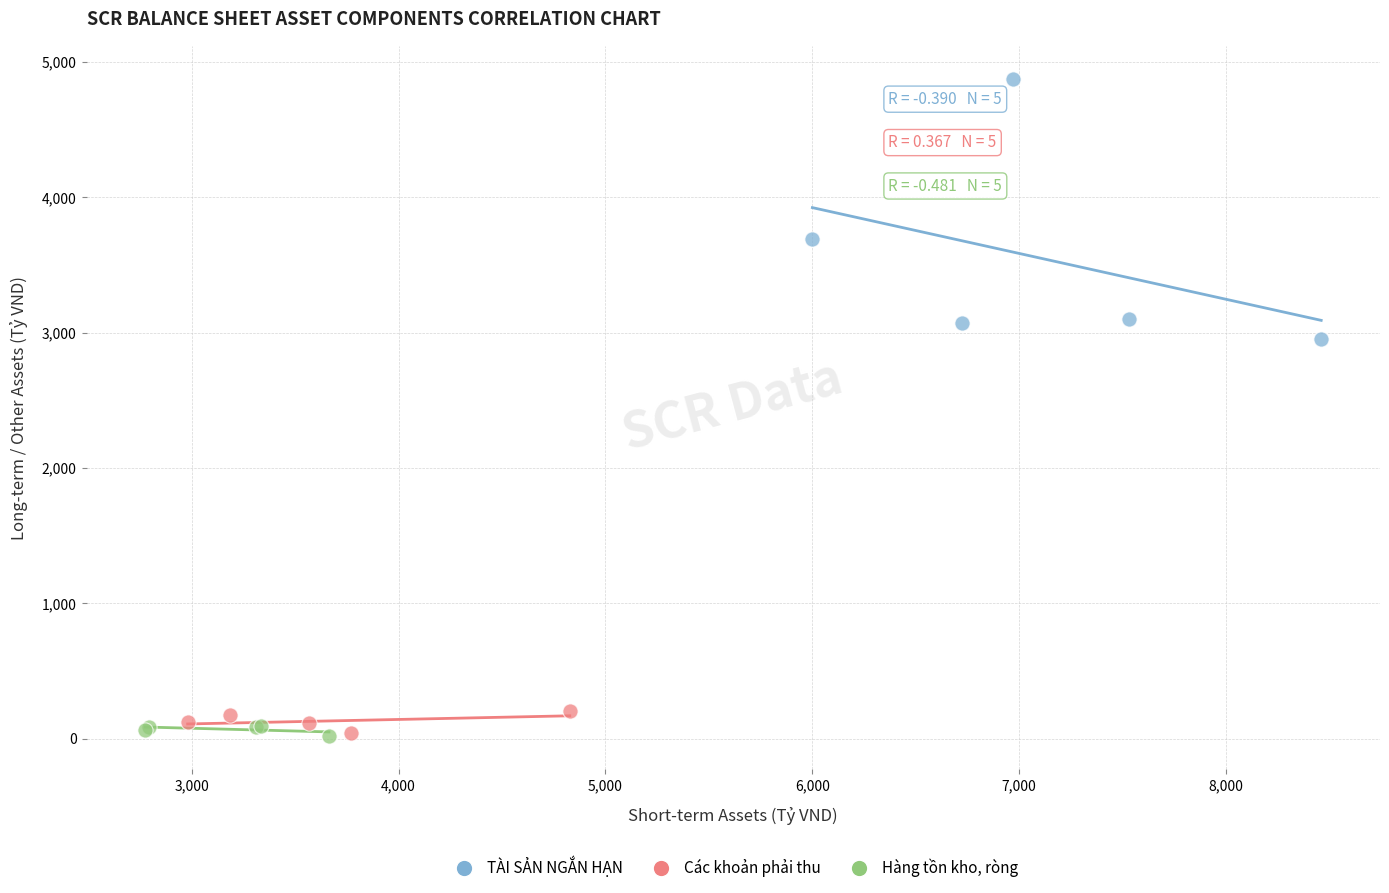

What are all the series names shown in the legend?

TÀI SẢN NGẮN HẠN, Các khoản phải thu, Hàng tồn kho, ròng